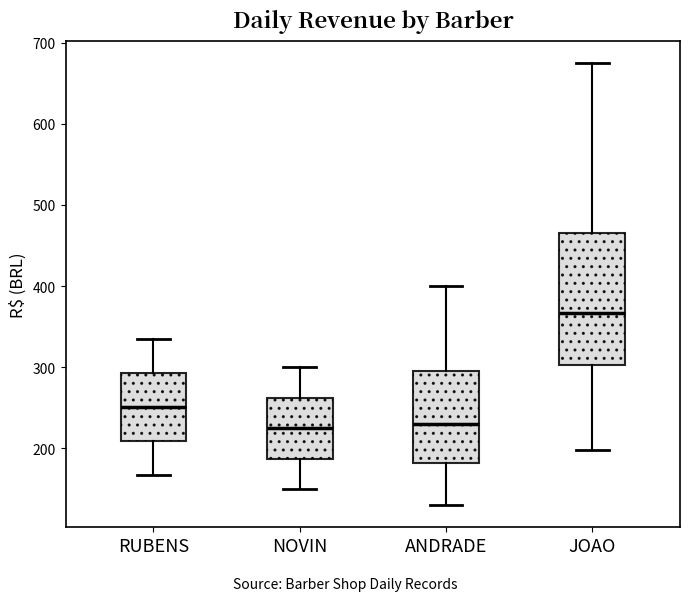

Reading left to right, read every box against the y-axis: the position of its median line, the range the box covers, and the ends of its whiskers. The values are not printed on the chart, so give them approximately, as read against the axis.

RUBENS: median 250, box 210 to 290, whiskers 170 to 340
NOVIN: median 230, box 190 to 260, whiskers 150 to 300
ANDRADE: median 230, box 180 to 300, whiskers 130 to 400
JOAO: median 370, box 300 to 470, whiskers 200 to 680